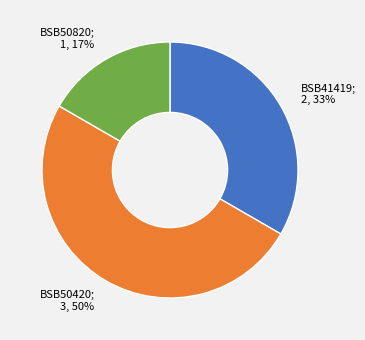

Between BSB41419; 2, 33% and BSB50420; 3, 50%, which is larger?

BSB50420; 3, 50%